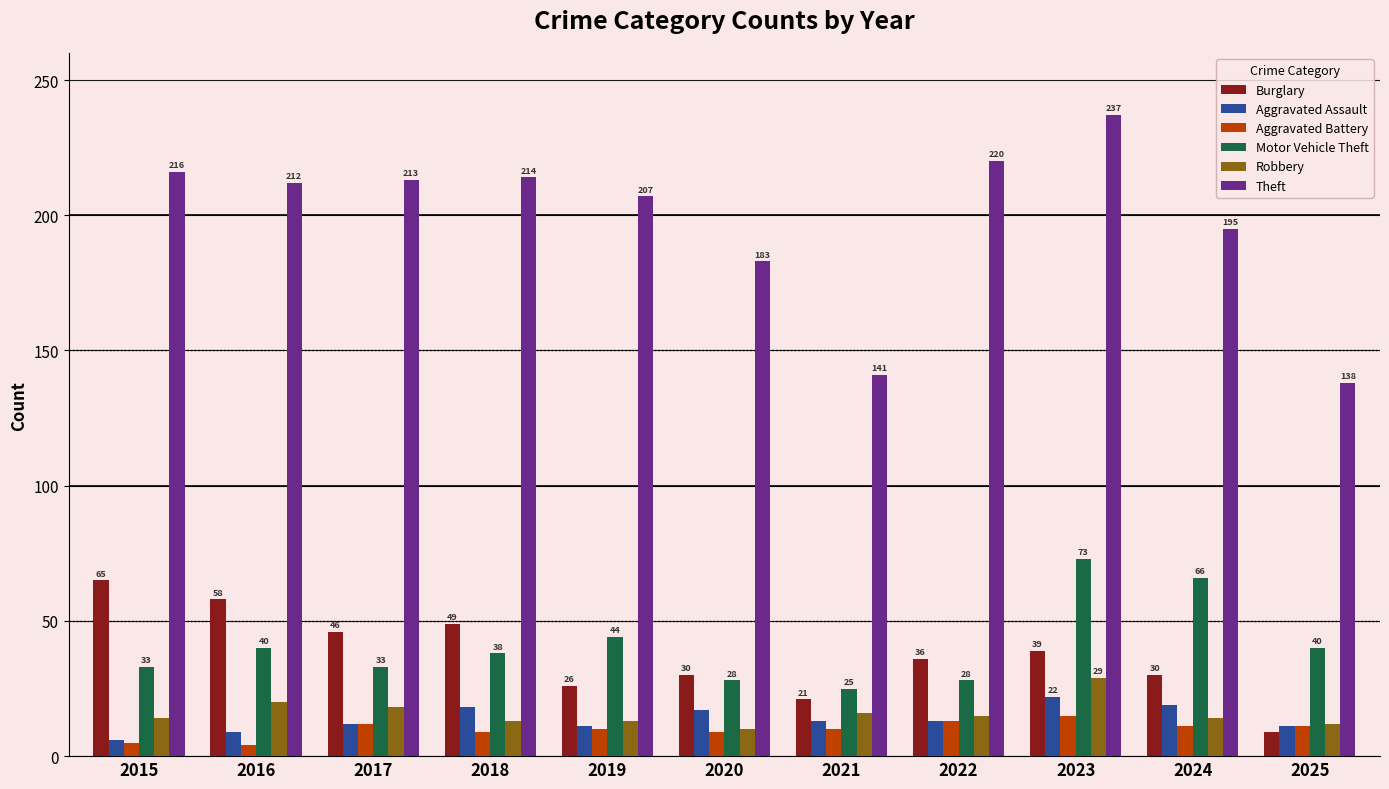

Reading left to right, what are all the values shown in this chart?

Burglary: 2015=65	2016=58	2017=46	2018=49	2019=26	2020=30	2021=21	2022=36	2023=39	2024=30	2025=9
Aggravated Assault: 2015=6	2016=9	2017=12	2018=18	2019=11	2020=17	2021=13	2022=13	2023=22	2024=19	2025=11
Aggravated Battery: 2015=5	2016=4	2017=12	2018=9	2019=10	2020=9	2021=10	2022=13	2023=15	2024=11	2025=11
Motor Vehicle Theft: 2015=33	2016=40	2017=33	2018=38	2019=44	2020=28	2021=25	2022=28	2023=73	2024=66	2025=40
Robbery: 2015=14	2016=20	2017=18	2018=13	2019=13	2020=10	2021=16	2022=15	2023=29	2024=14	2025=12
Theft: 2015=216	2016=212	2017=213	2018=214	2019=207	2020=183	2021=141	2022=220	2023=237	2024=195	2025=138